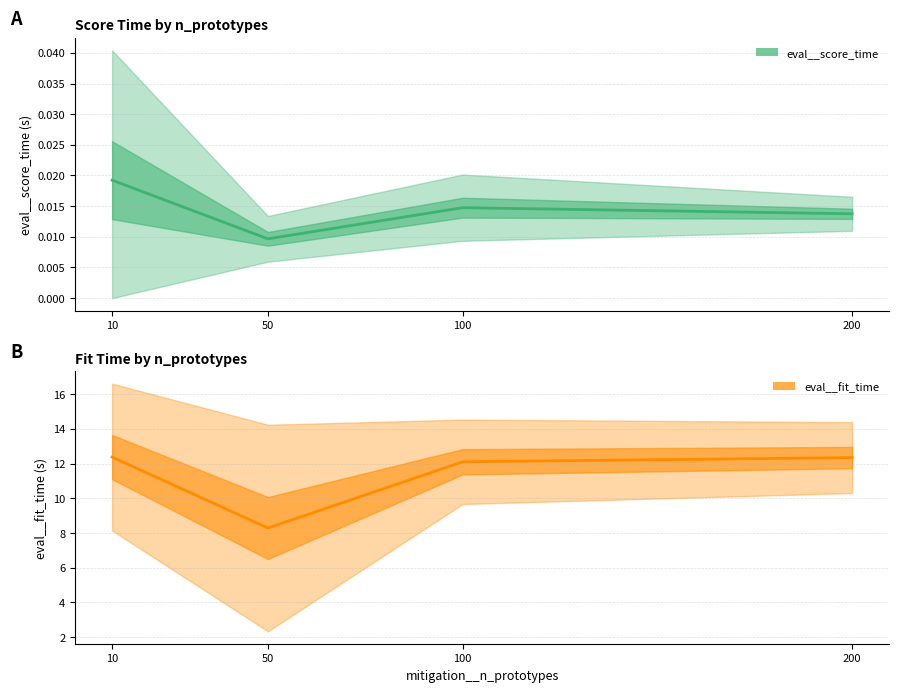

In eval__total_time, how many points are lower than both neighbors (excluding endpoints)?

1